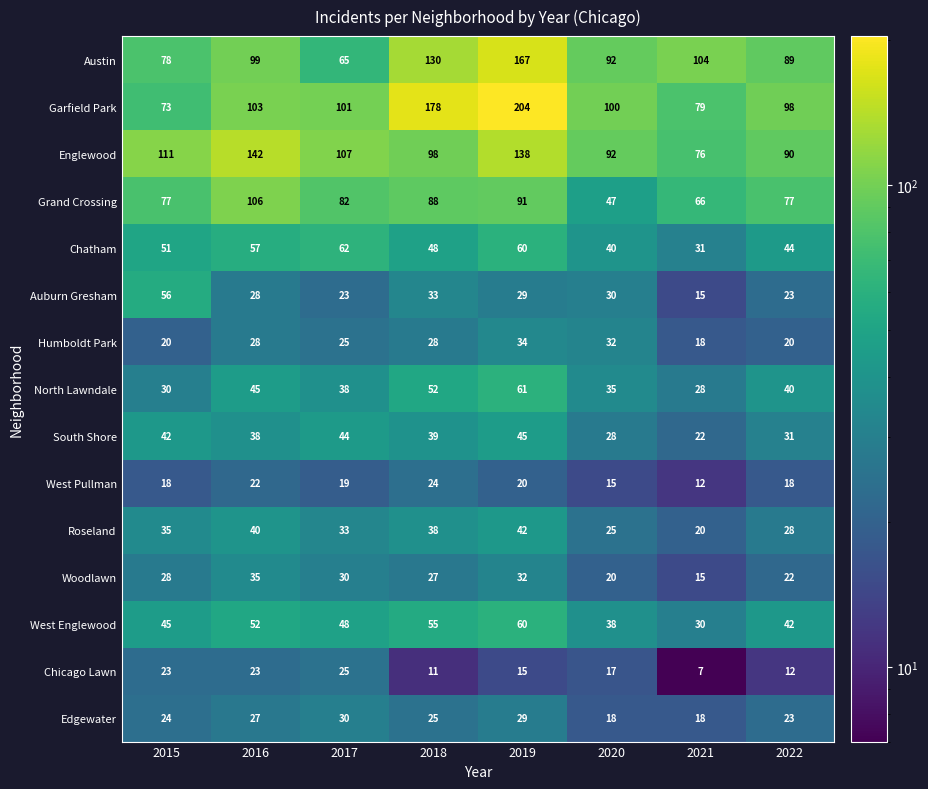

What is the average value of the Garfield Park series?

117